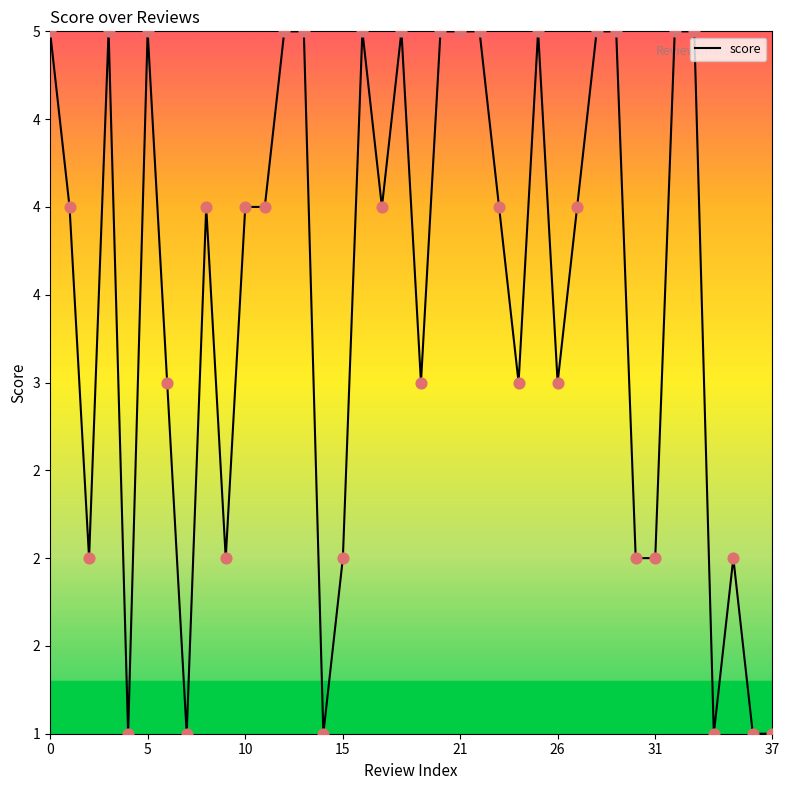

Does the chart have visible grid lines?

No